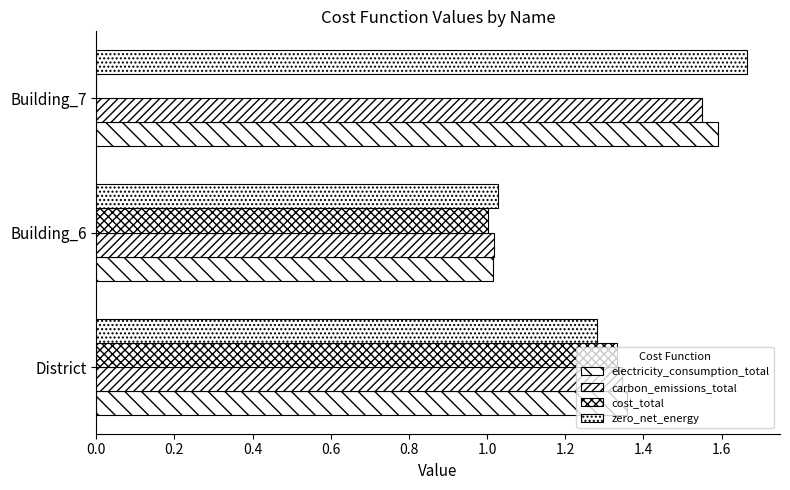

How many positive values does the cost_total series have?

2